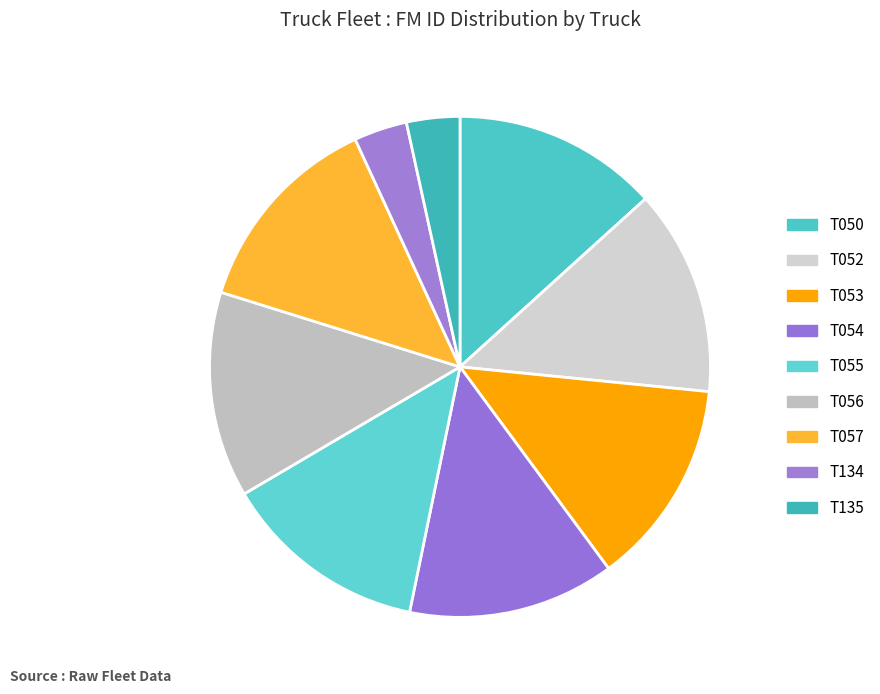

True or false: T056 accounts for 23% of the total.

False